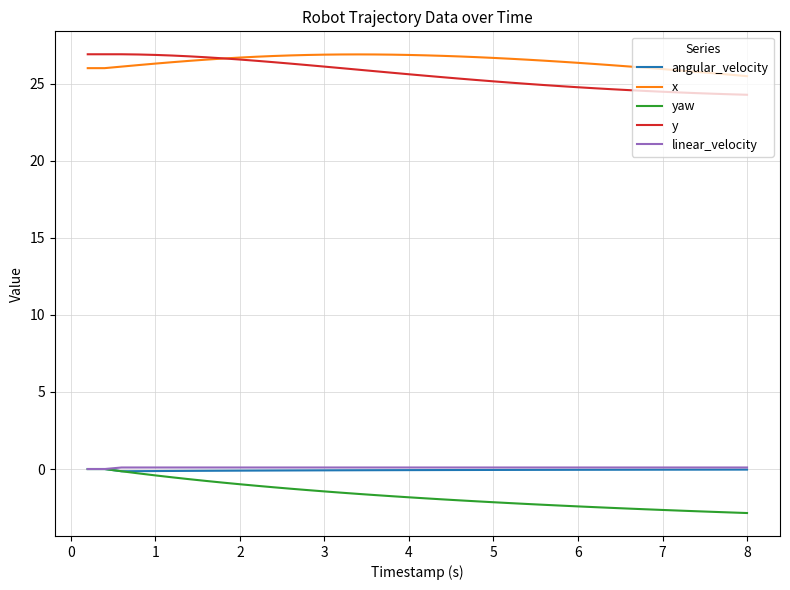

True or false: y and angular_velocity intersect in this chart.

False